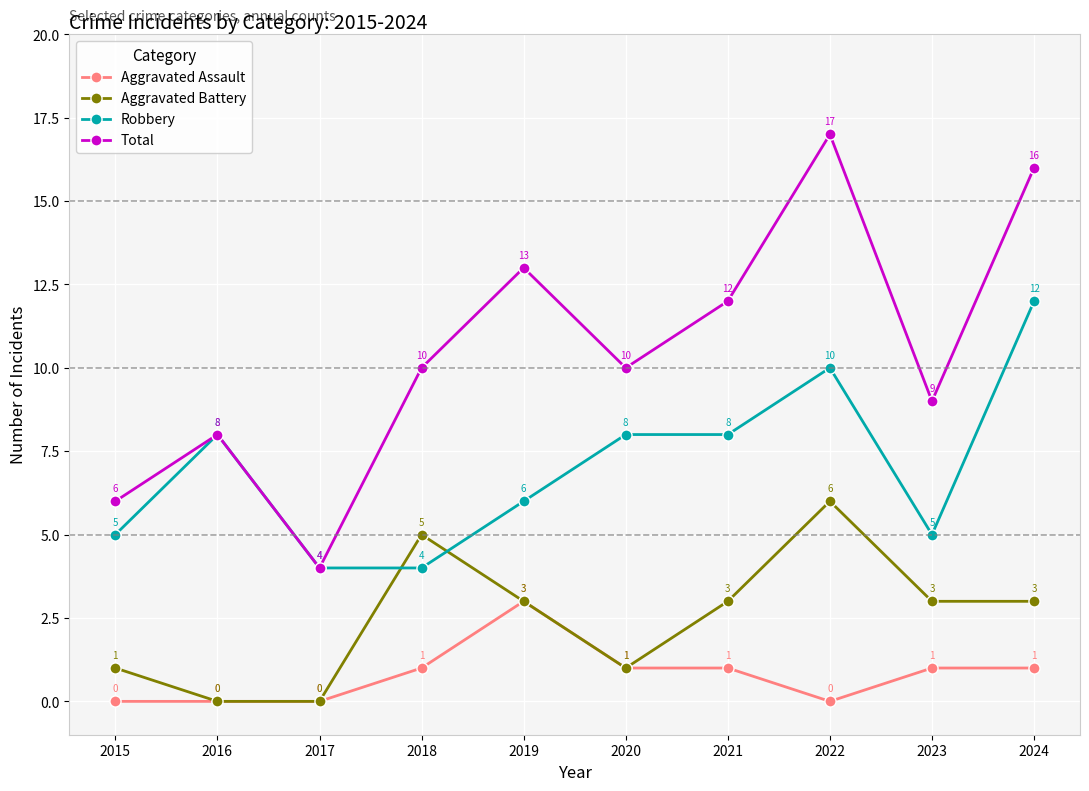

Does the chart have visible grid lines?

Yes